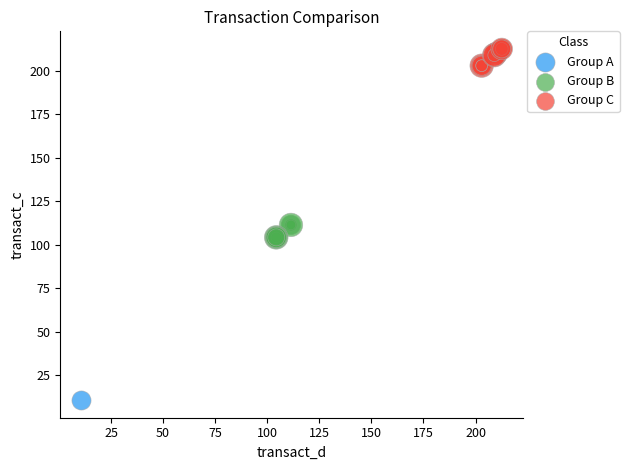

Which series contains the lowest Y value?

Group A